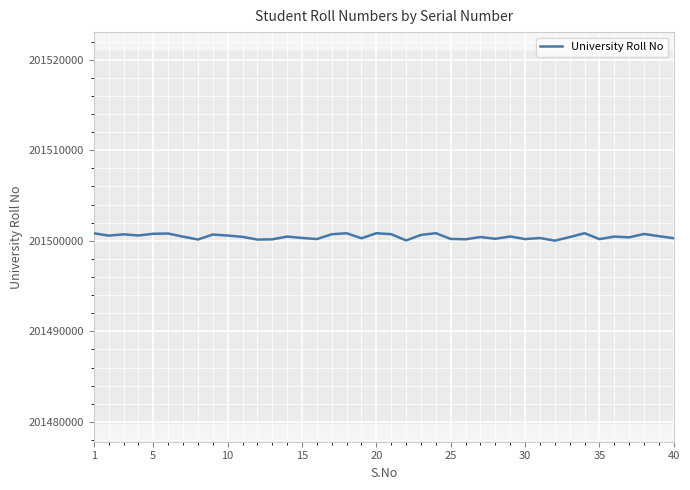

At which label is the value closest to 201500427?

10